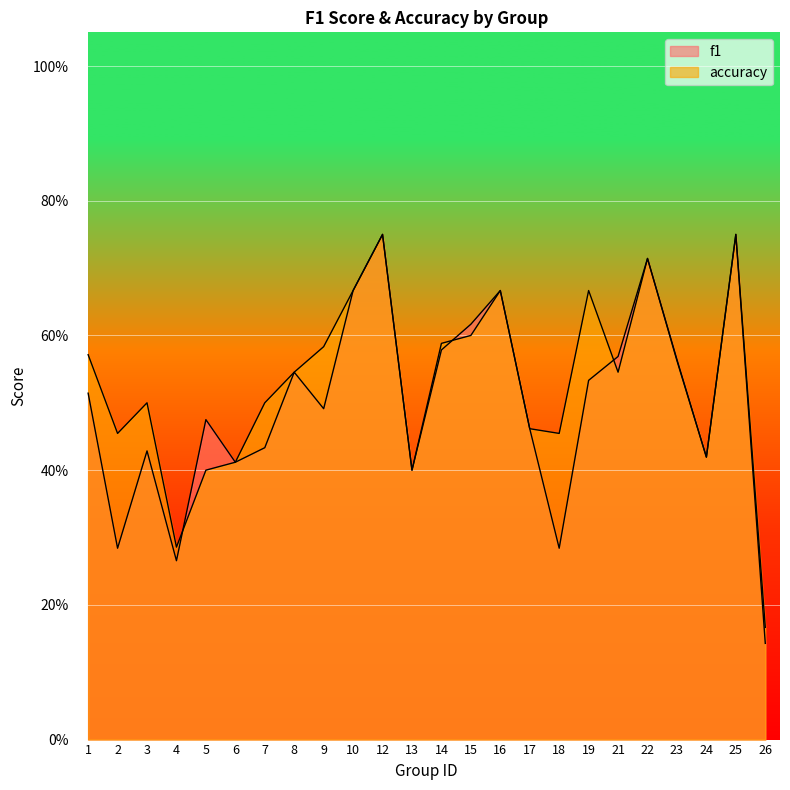

What is the difference between the second highest and minimum values in the accuracy series?

0.6